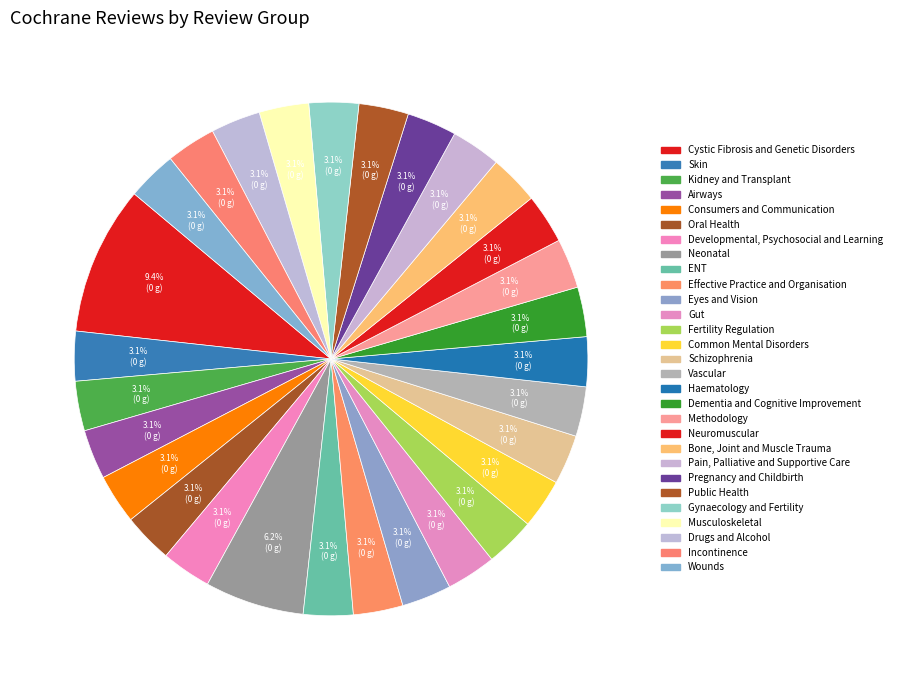

The Effective Practice and Organisation slice represents 1% of the pie. True or false?

False